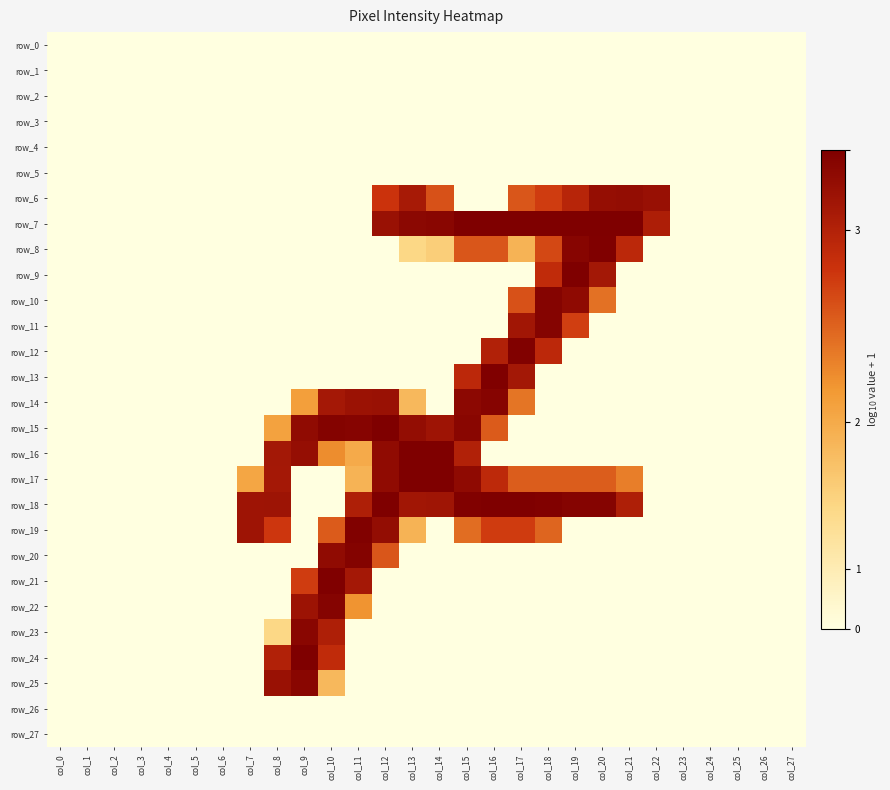

How many data points does each series have?

28